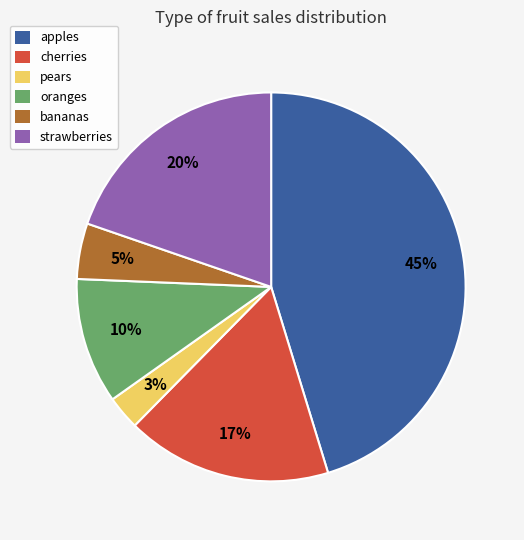

How many segments does this pie chart have?

6